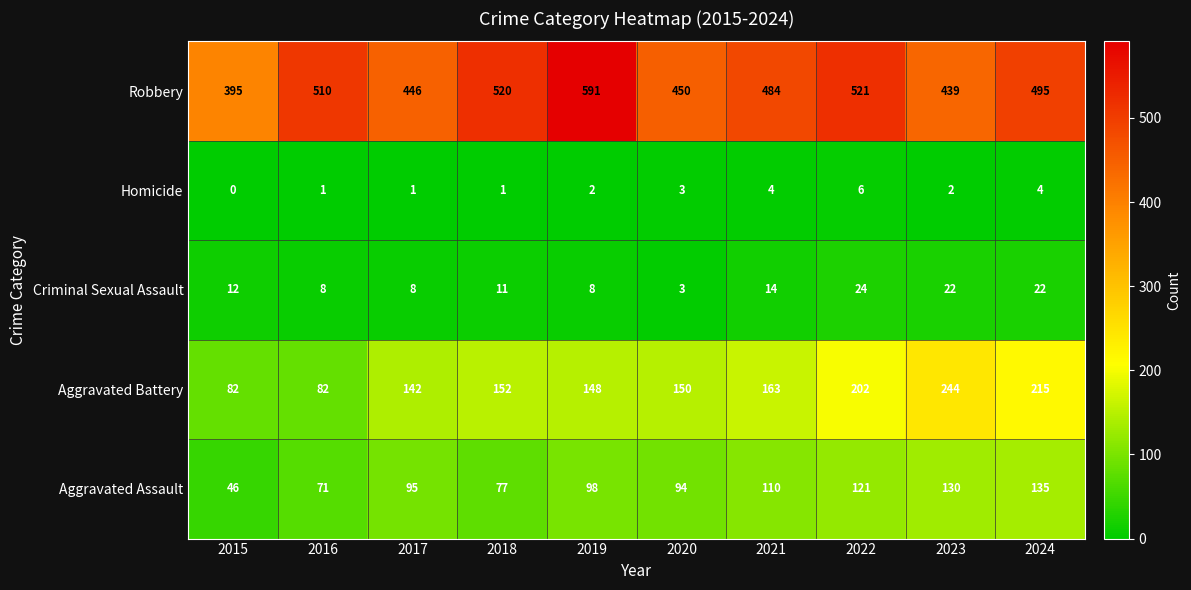

What is the lowest value of the Criminal Sexual Assault series?

3